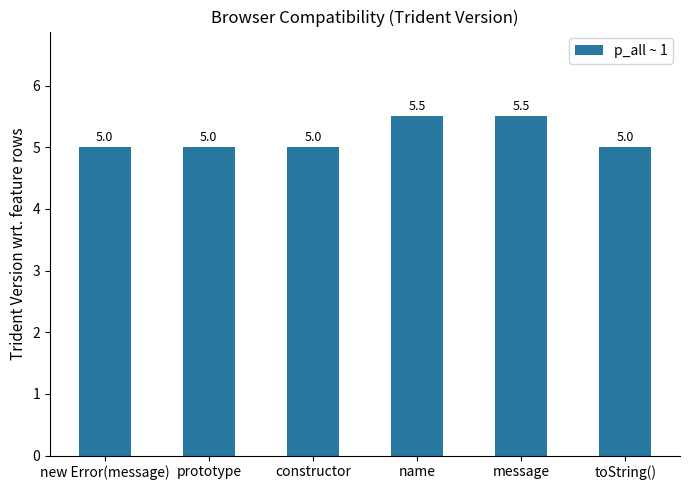

What is the average value?

5.2